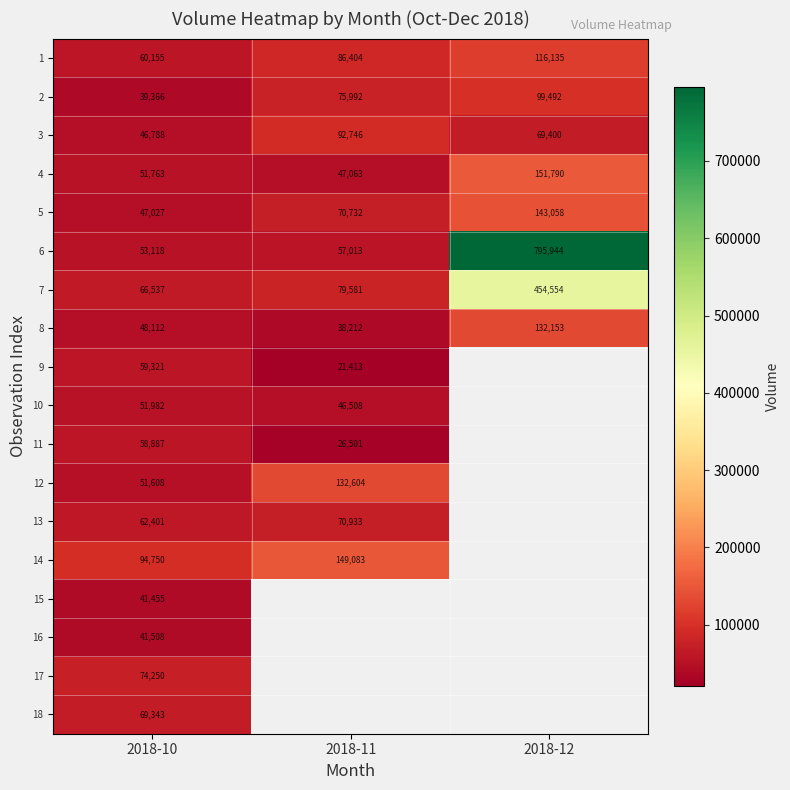

Is the value of 2 at 2018-12 greater than the value of 1 at 2018-10?

Yes